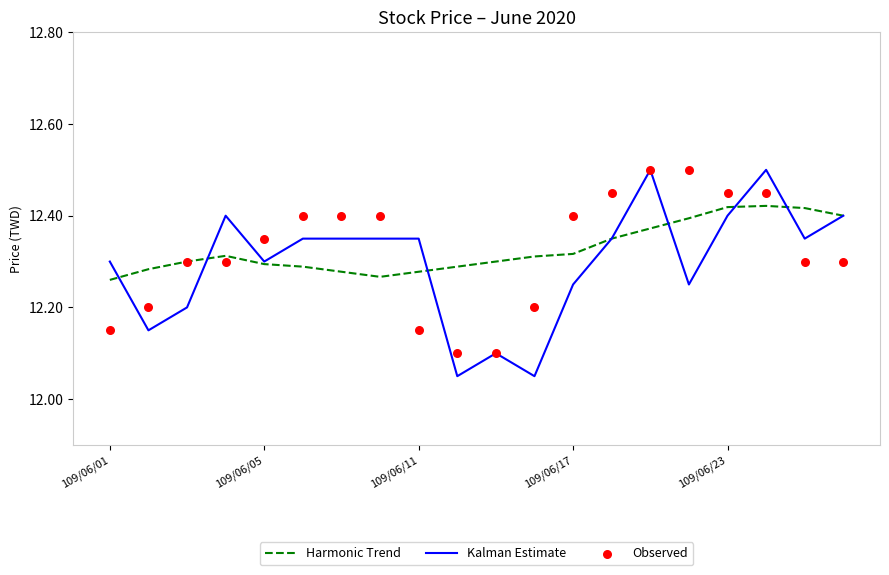

At which category is the sum across all series the highest?

14